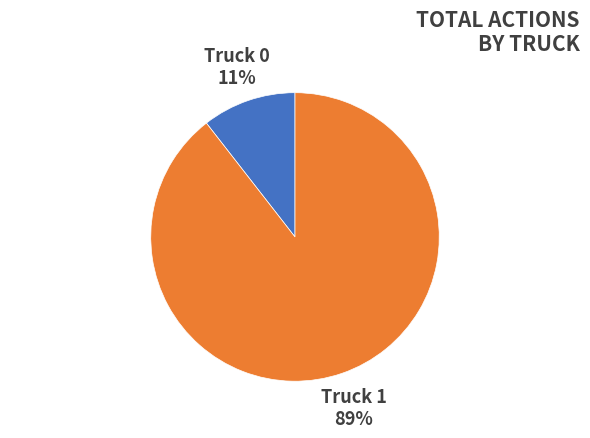

Does any single category account for the majority?

Yes